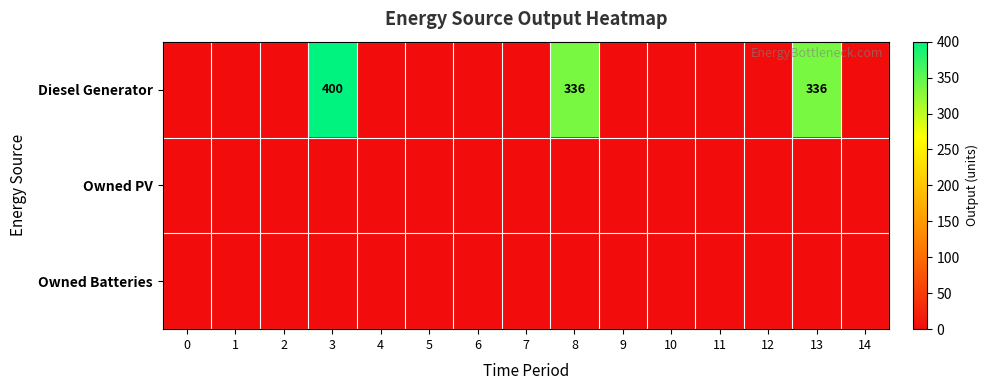

The value of Diesel Generator at 8 is 539. True or false?

False